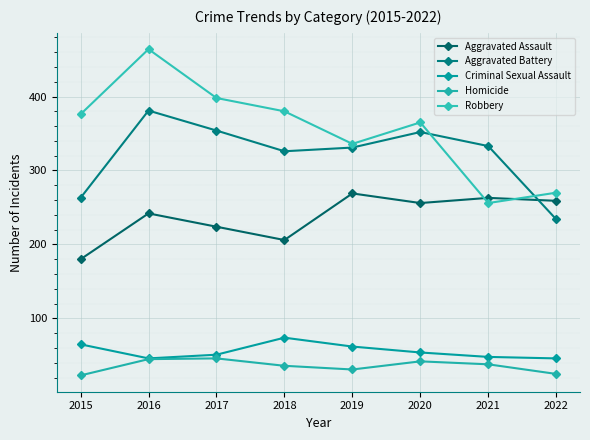

How many lines are shown in the chart?

5